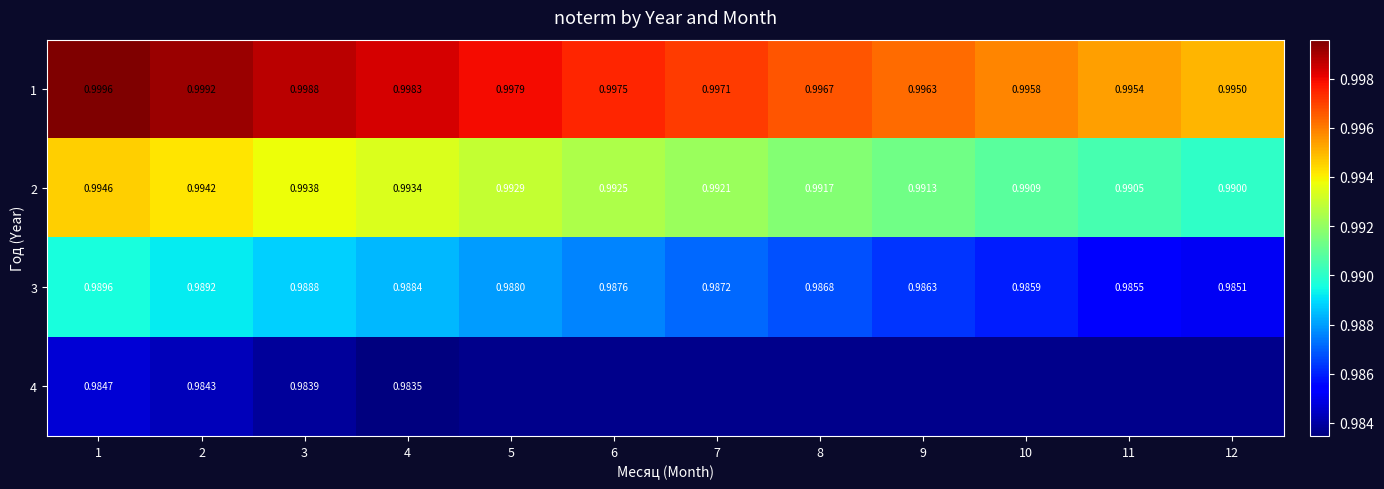

Which label corresponds to the largest value in the chart?

1